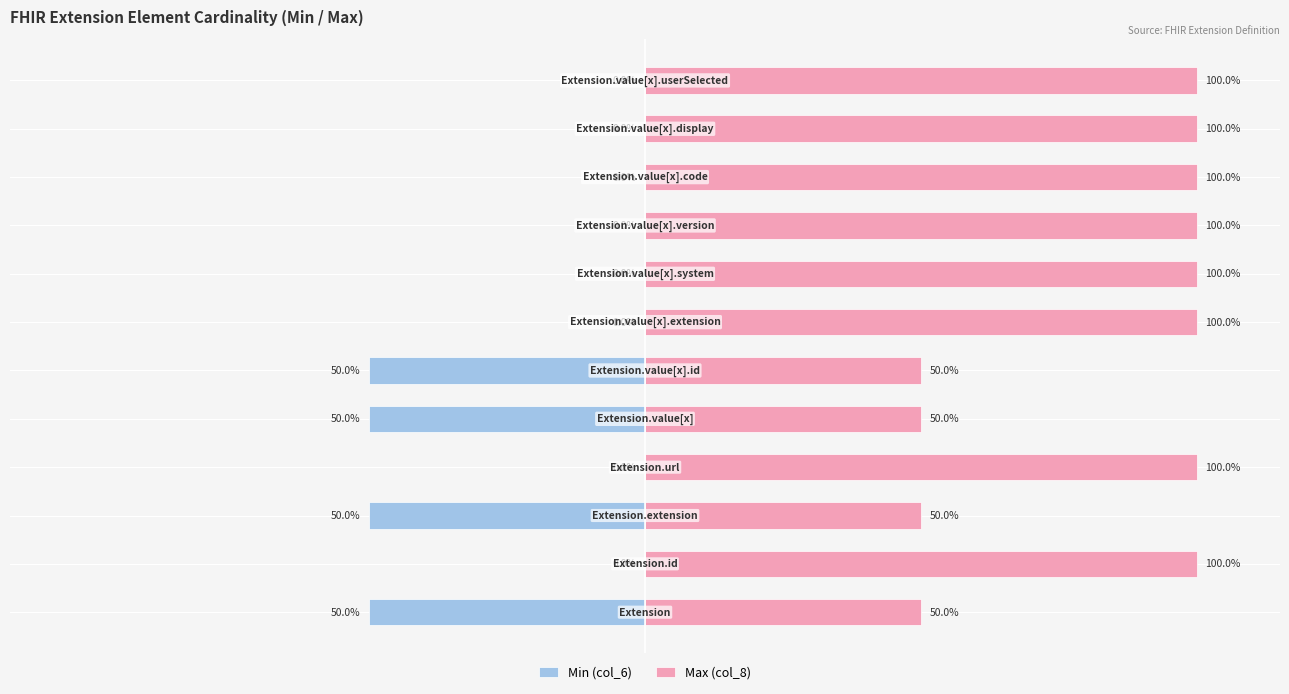

What is the difference between the maximum and second lowest values in the Max (col_8) series?

50